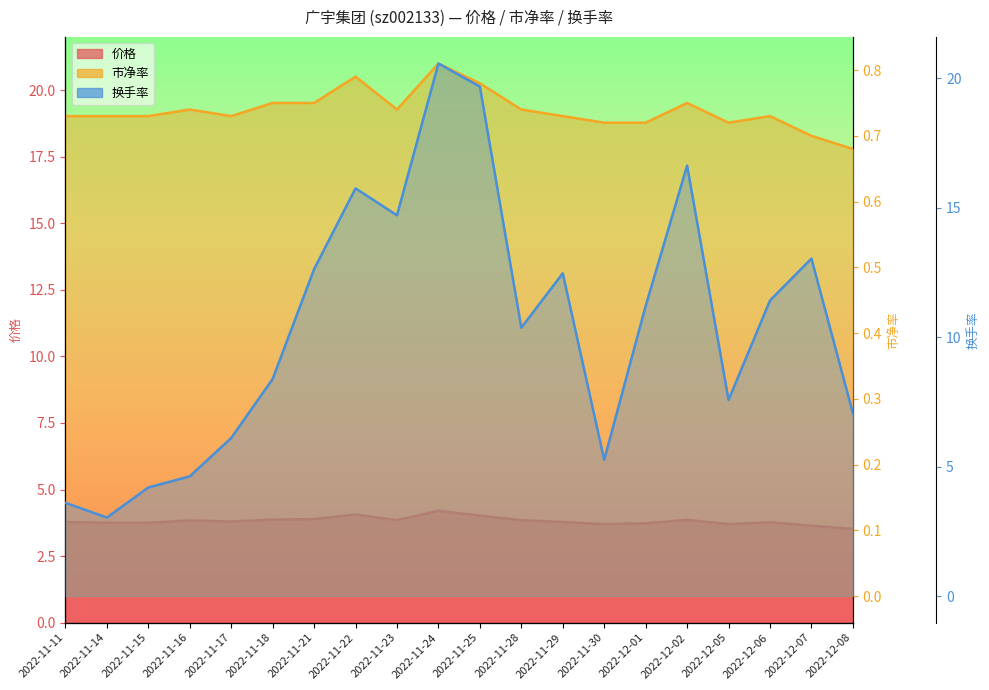

At which category is the sum across all series the highest?

2022-11-24